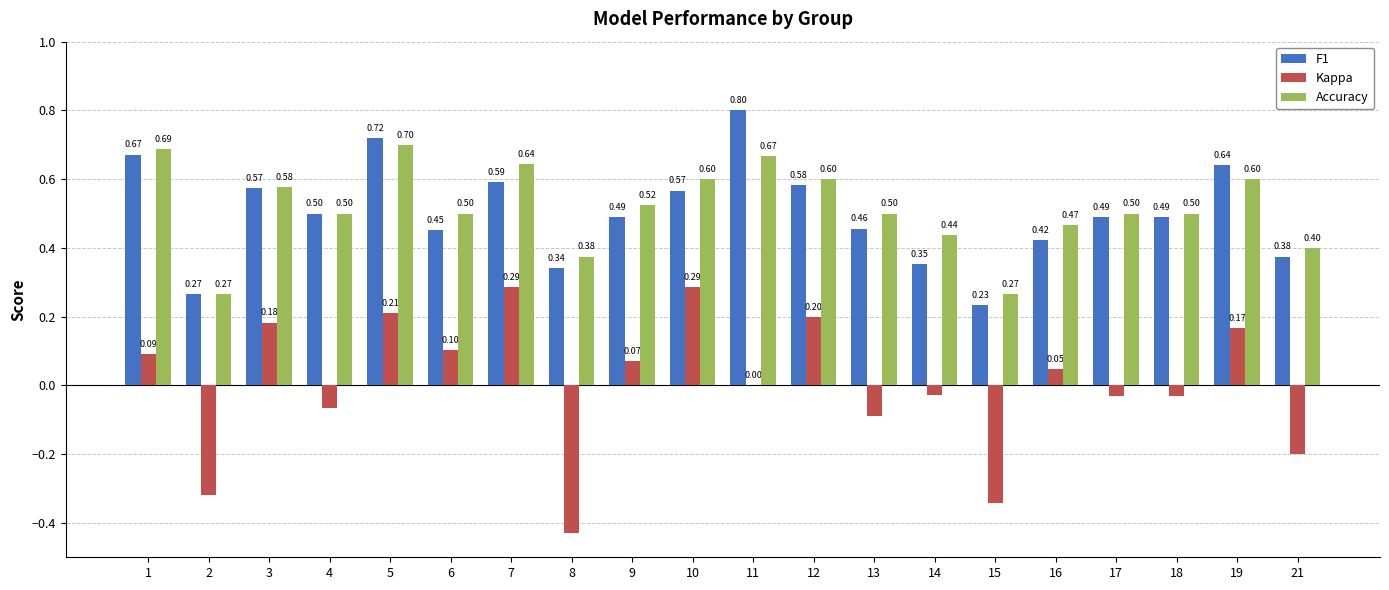

How many distinct data groups are displayed?

3